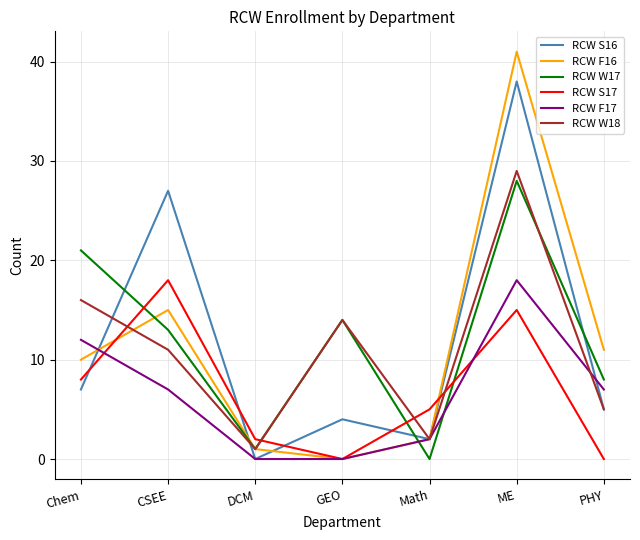

The value of RCW S17 at Chem is 3. True or false?

False